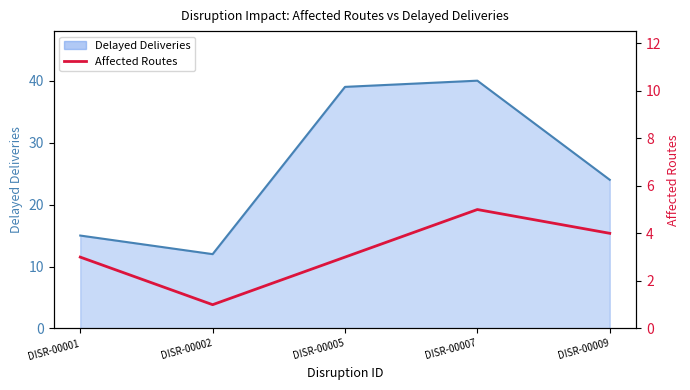

The value at DISR-00002 is 1. True or false?

True